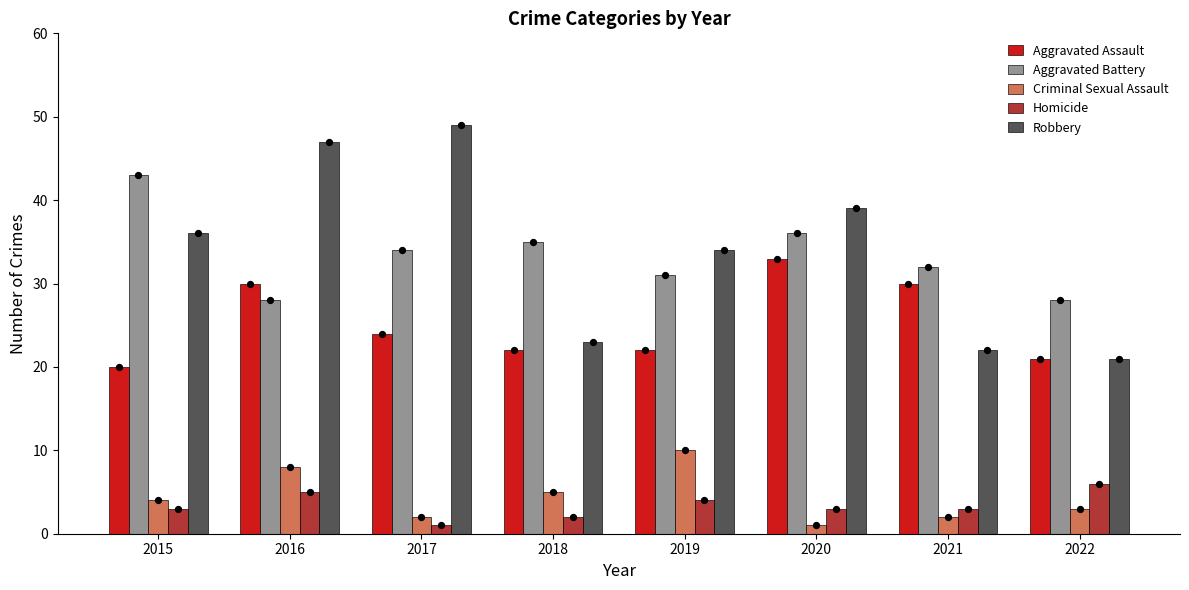

What are all the series names shown in the legend?

Aggravated Assault, Aggravated Battery, Criminal Sexual Assault, Homicide, Robbery